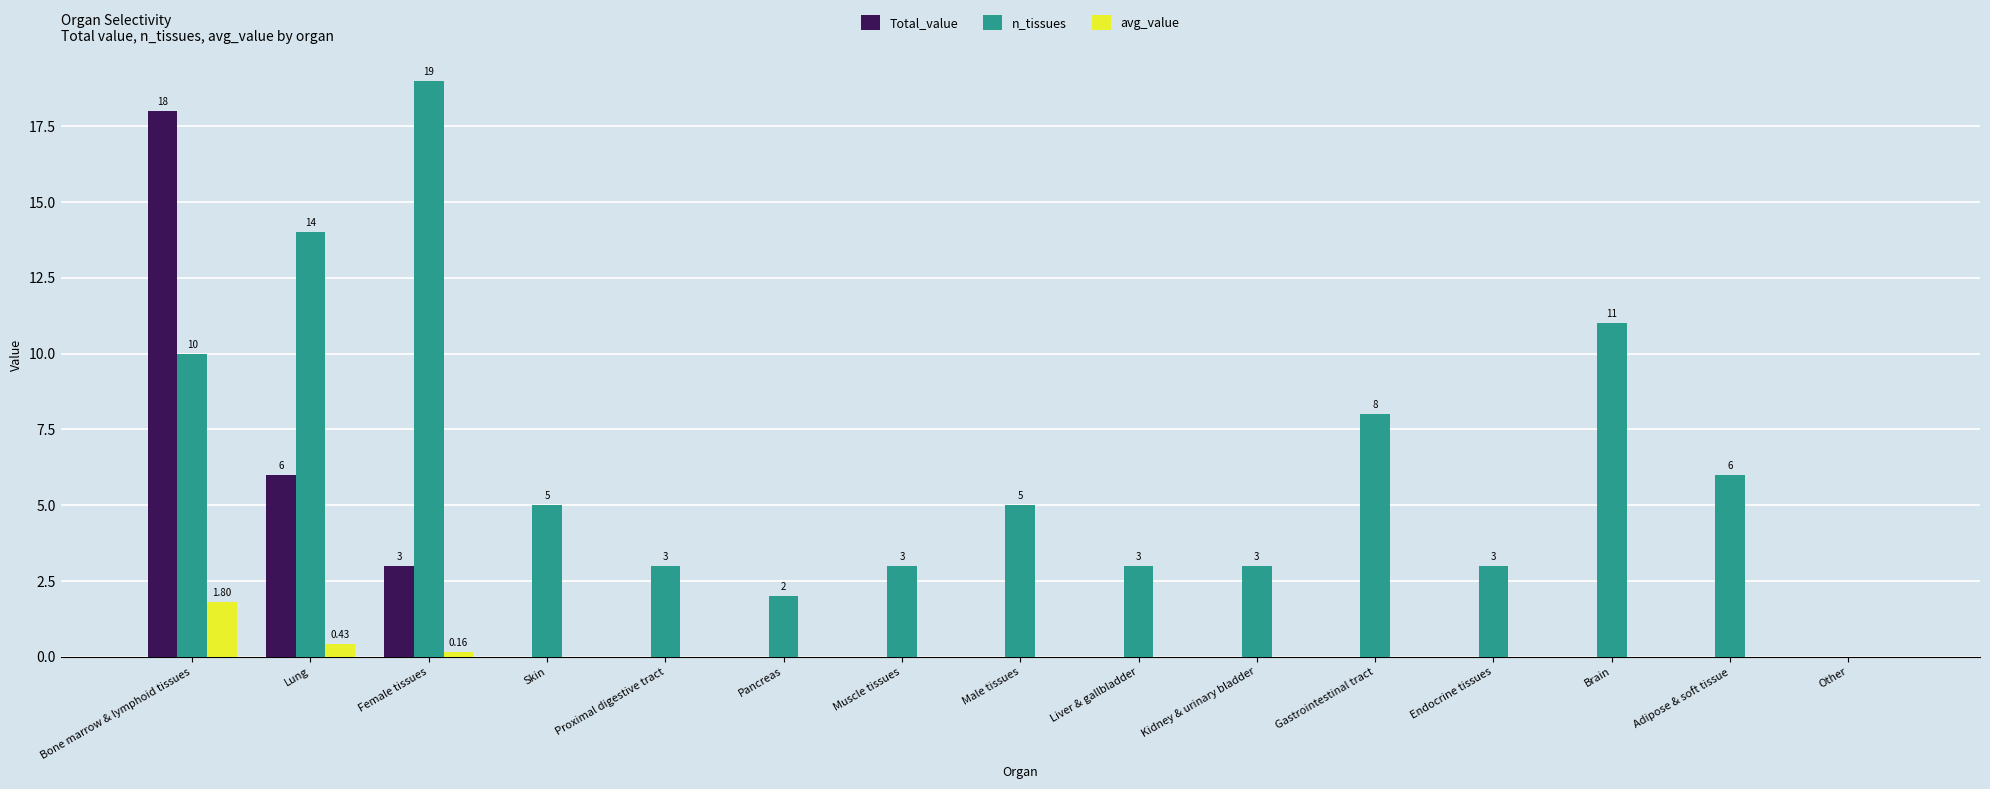

Reading right to left, list all the values displayed in this chart.

Total_value: Other=0.0	Adipose & soft tissue=0.0	Brain=0.0	Endocrine tissues=0.0	Gastrointestinal tract=0.0	Kidney & urinary bladder=0.0	Liver & gallbladder=0.0	Male tissues=0.0	Muscle tissues=0.0	Pancreas=0.0	Proximal digestive tract=0.0	Skin=0.0	Female tissues=3.0	Lung=6.0	Bone marrow & lymphoid tissues=18.0
n_tissues: Other=0.0	Adipose & soft tissue=6.0	Brain=11.0	Endocrine tissues=3.0	Gastrointestinal tract=8.0	Kidney & urinary bladder=3.0	Liver & gallbladder=3.0	Male tissues=5.0	Muscle tissues=3.0	Pancreas=2.0	Proximal digestive tract=3.0	Skin=5.0	Female tissues=19.0	Lung=14.0	Bone marrow & lymphoid tissues=10.0
avg_value: Other=0.0	Adipose & soft tissue=0.0	Brain=0.0	Endocrine tissues=0.0	Gastrointestinal tract=0.0	Kidney & urinary bladder=0.0	Liver & gallbladder=0.0	Male tissues=0.0	Muscle tissues=0.0	Pancreas=0.0	Proximal digestive tract=0.0	Skin=0.0	Female tissues=0.2	Lung=0.4	Bone marrow & lymphoid tissues=1.8